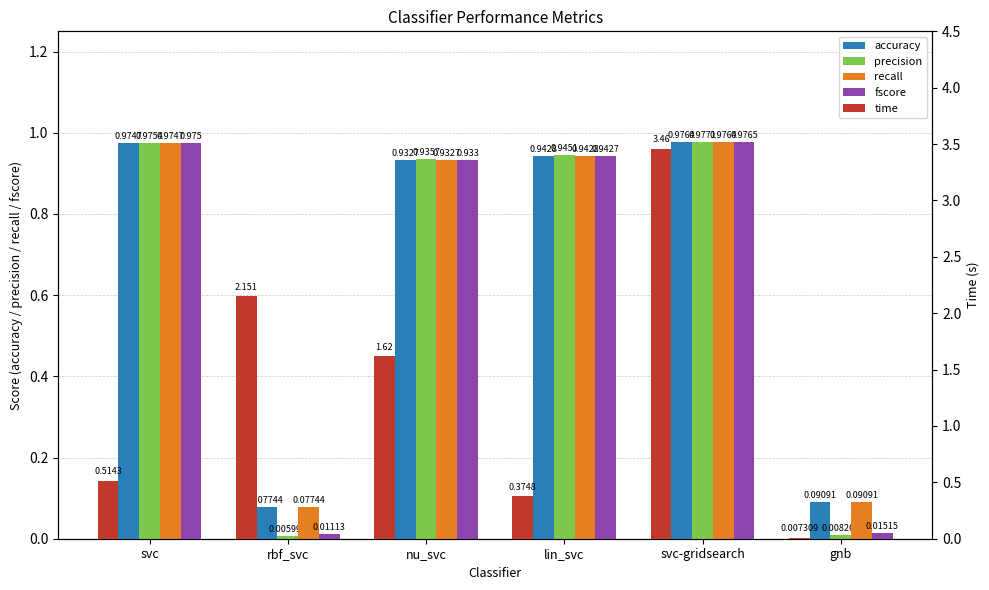

Which category has the lowest value in the accuracy series?

rbf_svc